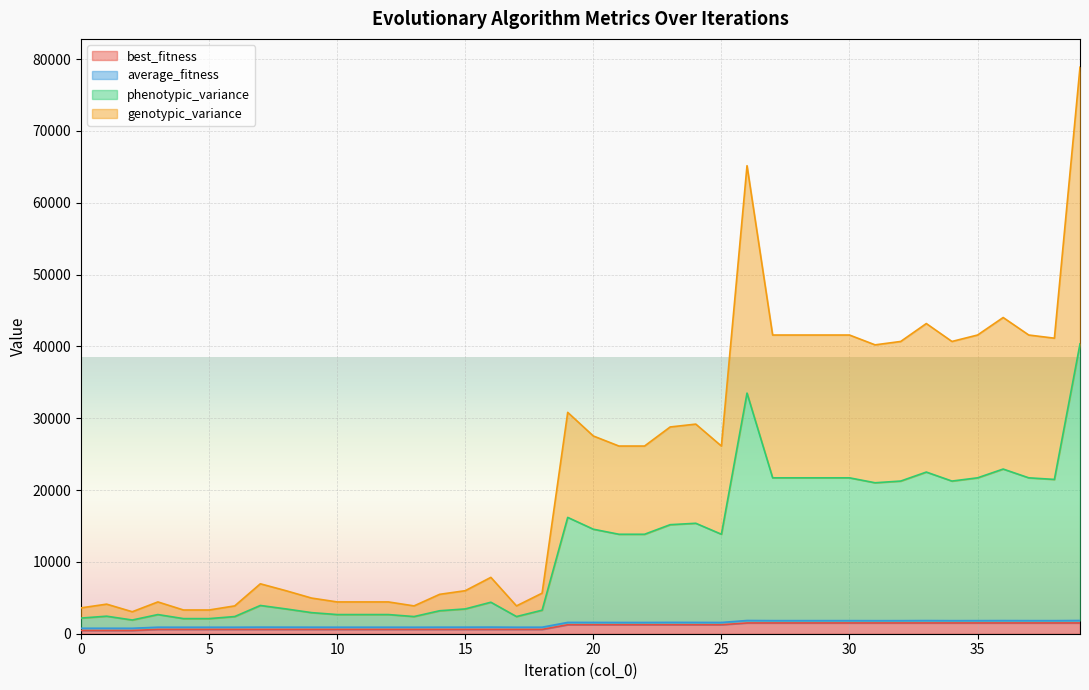

What is the spread (max minus min) of values at 12?

3826.0